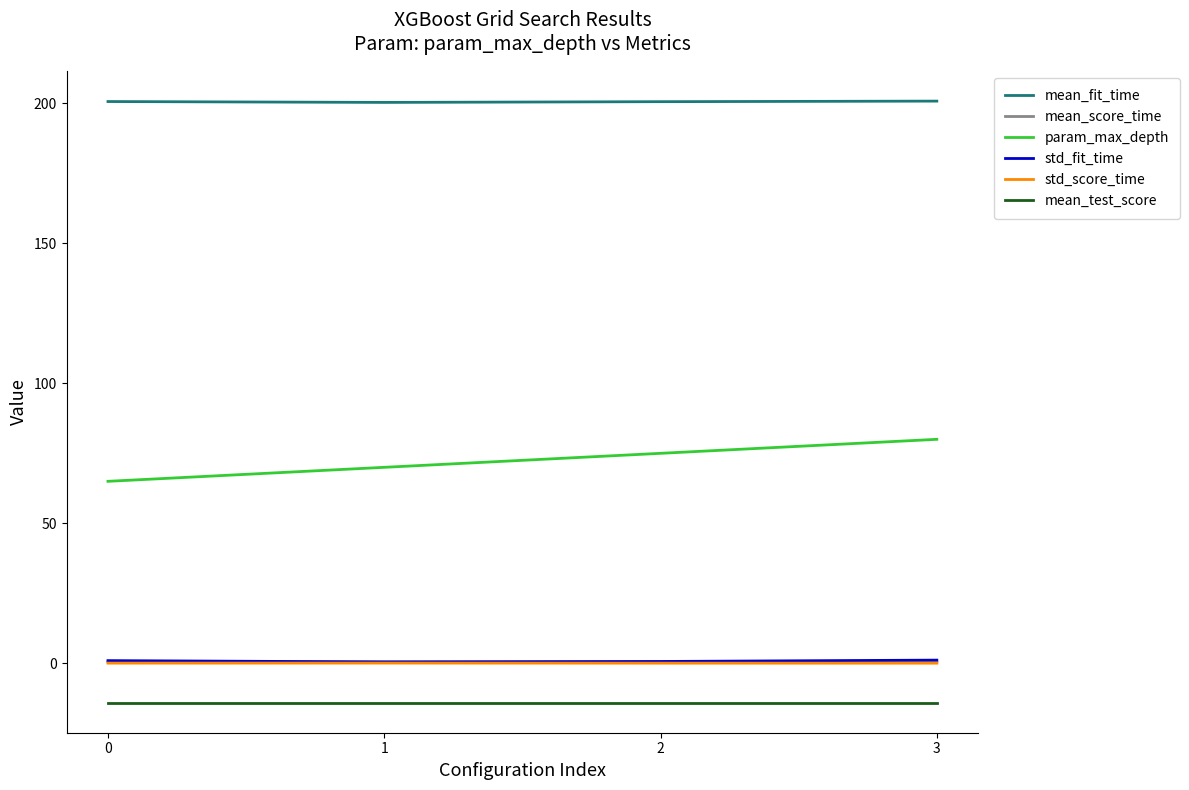

What is the maximum value for param_max_depth?

80.0